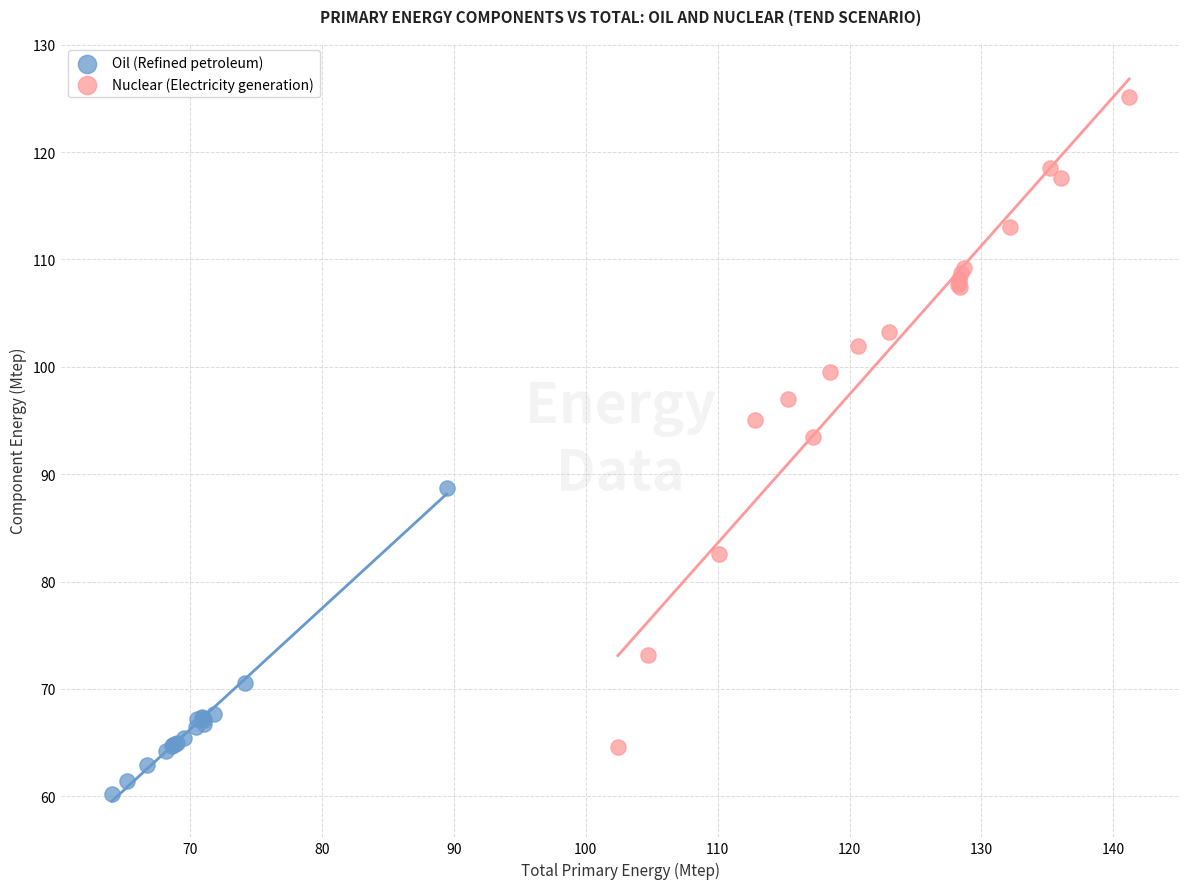

Which series has the largest Y range (max minus min)?

Nuclear (Electricity generation)